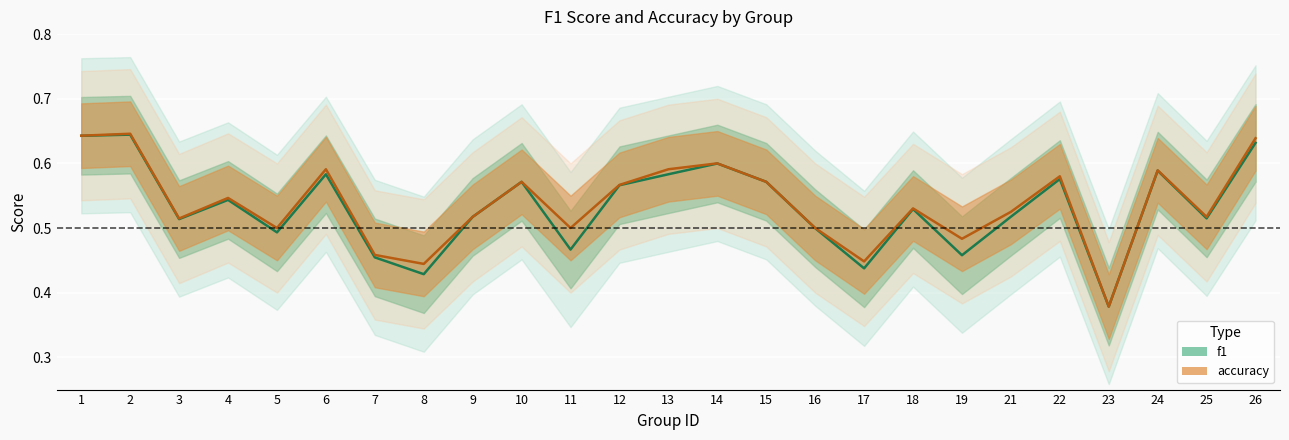

Rank the categories by accuracy value from highest to lowest.

2, 1, 26, 14, 6, 13, 24, 22, 10, 15, 12, 4, 18, 21, 9, 25, 3, 5, 11, 16, 19, 7, 17, 8, 23